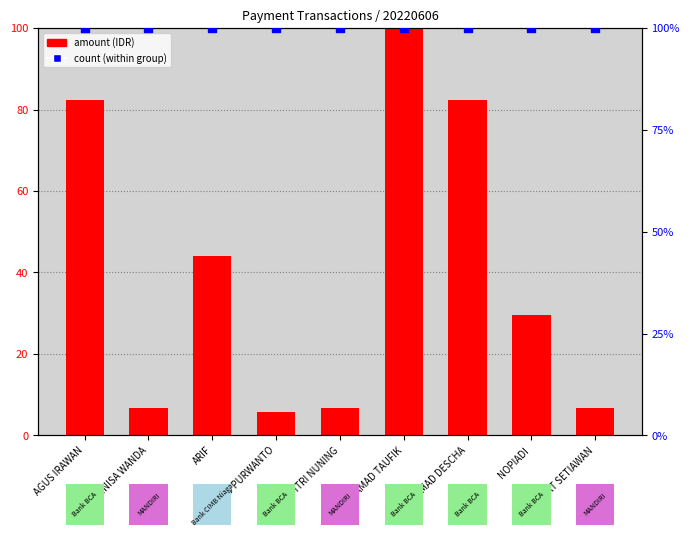

Which series reaches the maximum Y coordinate?

amount (normalized)